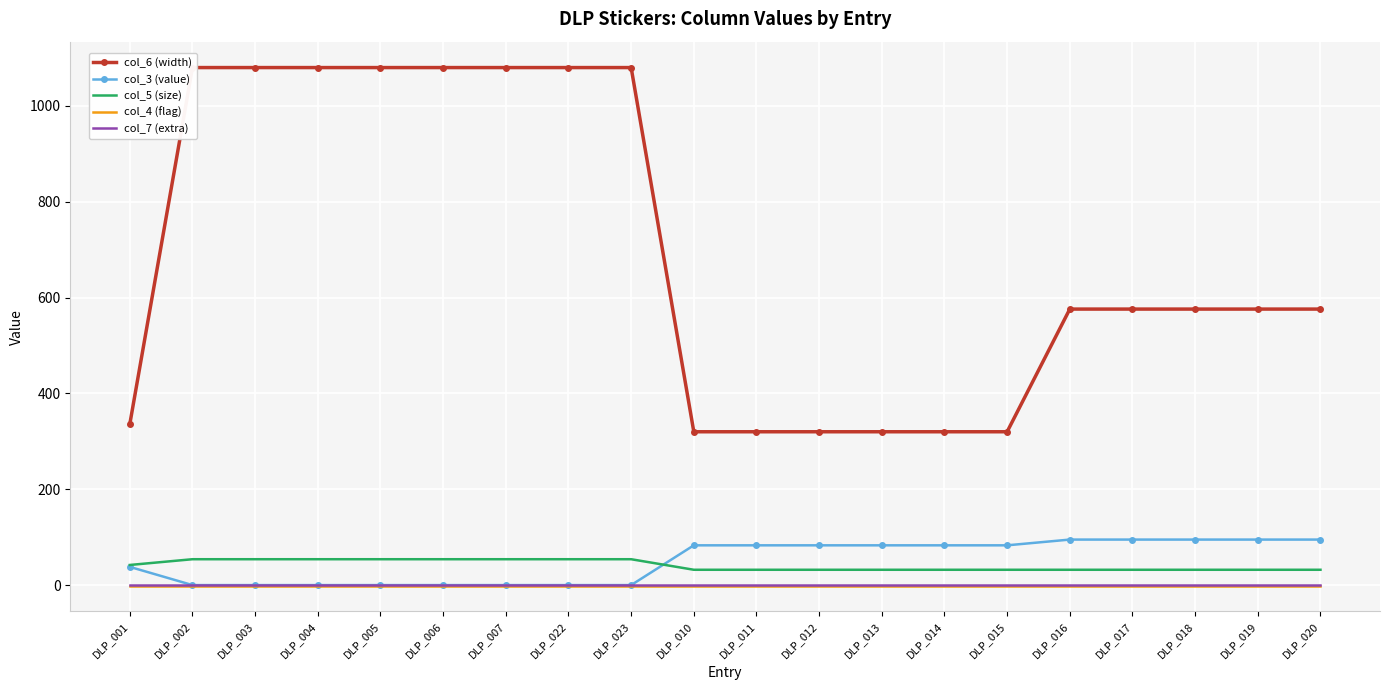

True or false: col_4 (flag) has more than 2 interior local peaks.

False